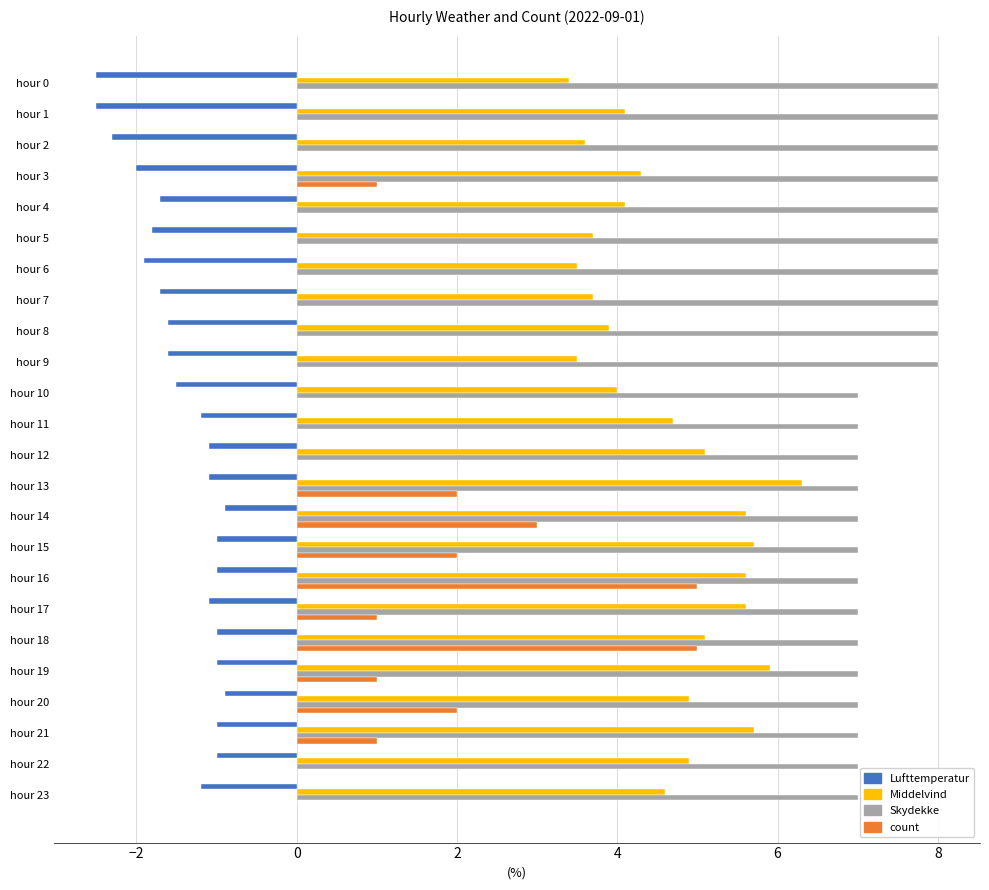

What is the sum of all Lufttemperatur values?

-34.6